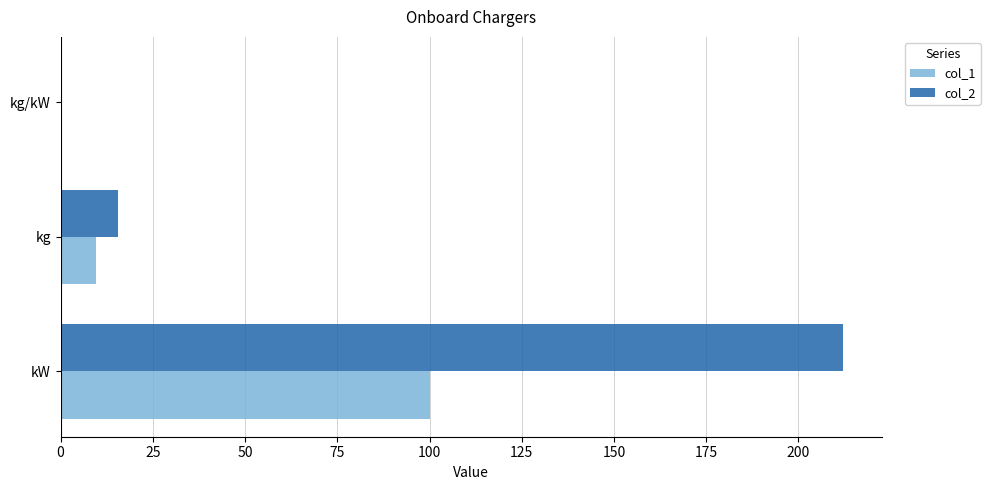

The col_1 series shows 100.0 at kW. True or false?

True